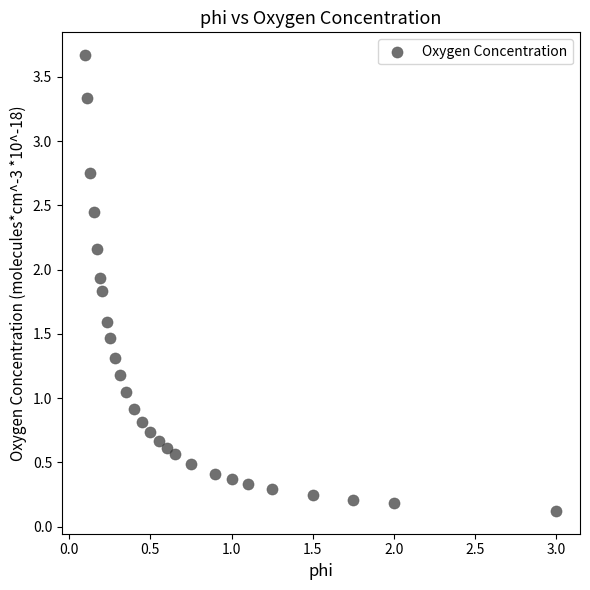

What is the range of Y values (max minus min)?

3.5